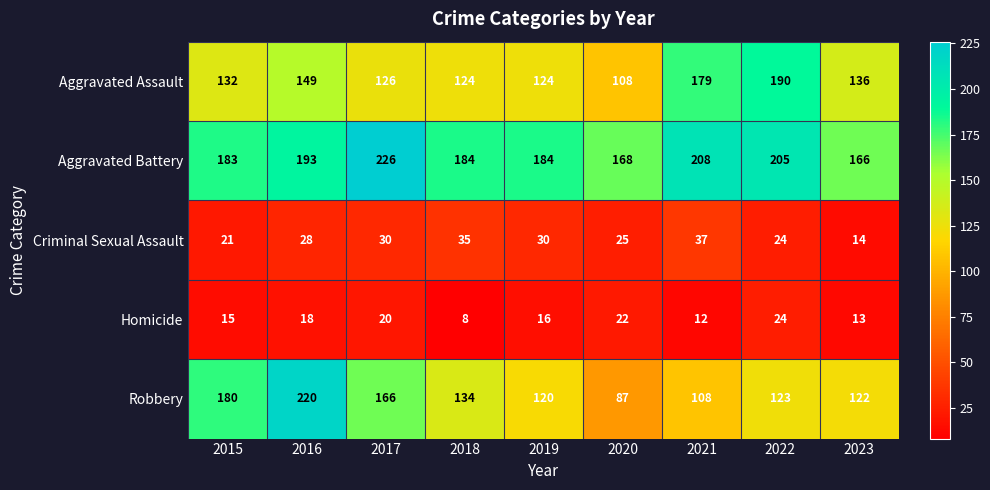

At which label does Robbery first exceed 123?

2015